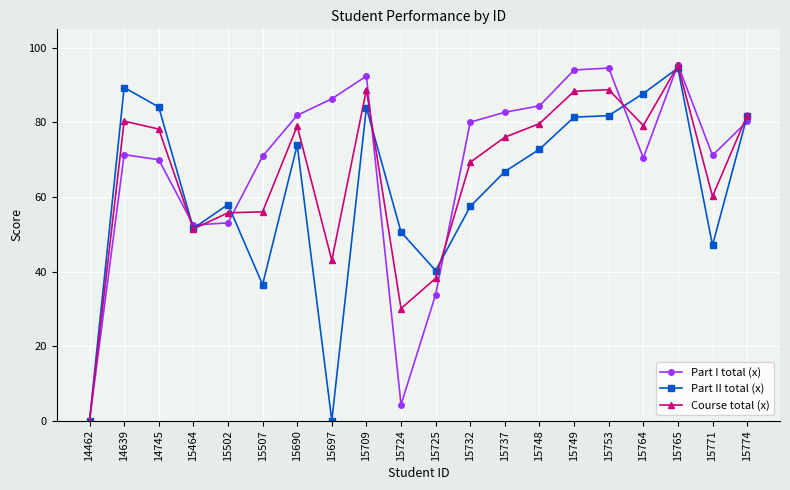

In Part II total (x), how many points are higher than both neighbors (excluding endpoints)?

5